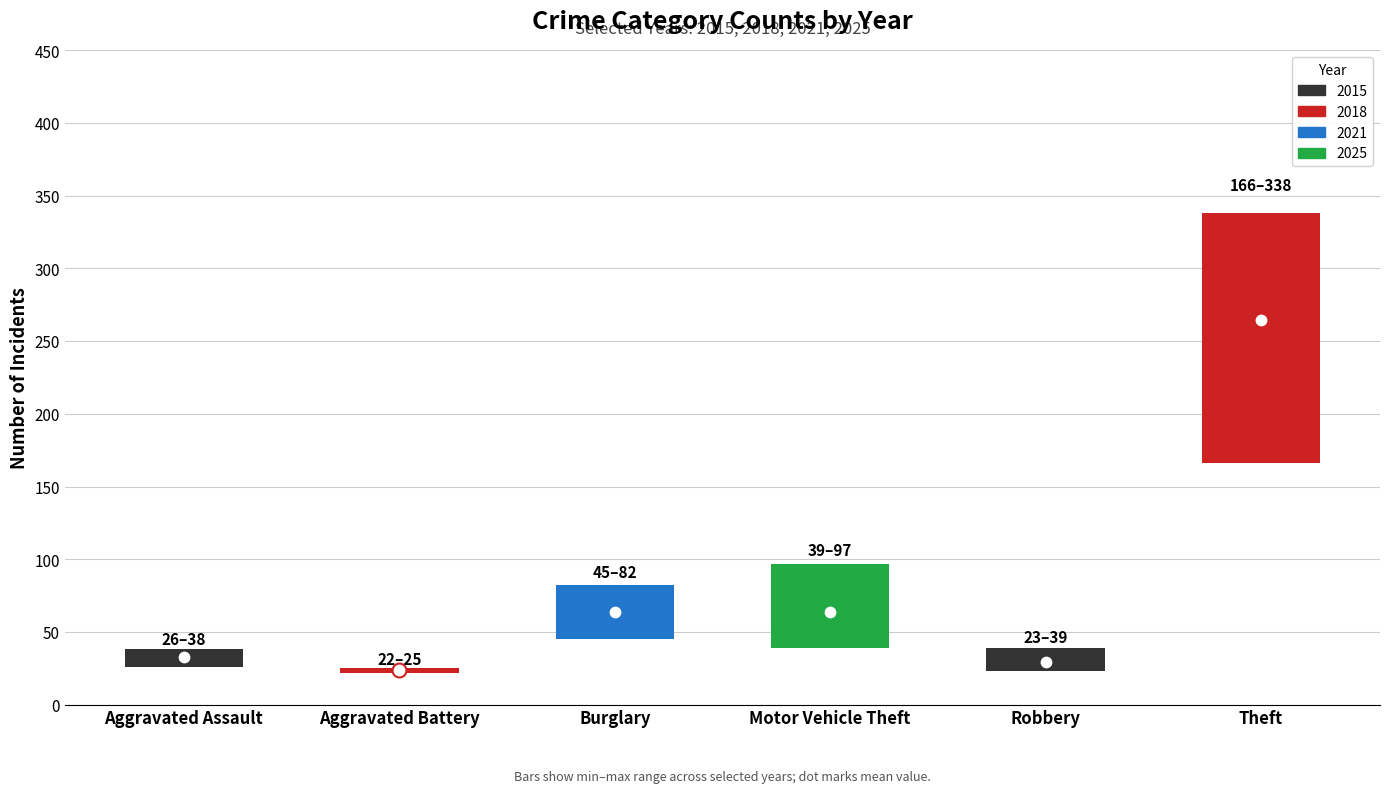

What is the value of the 2021 bar at the 3rd from the left?

45